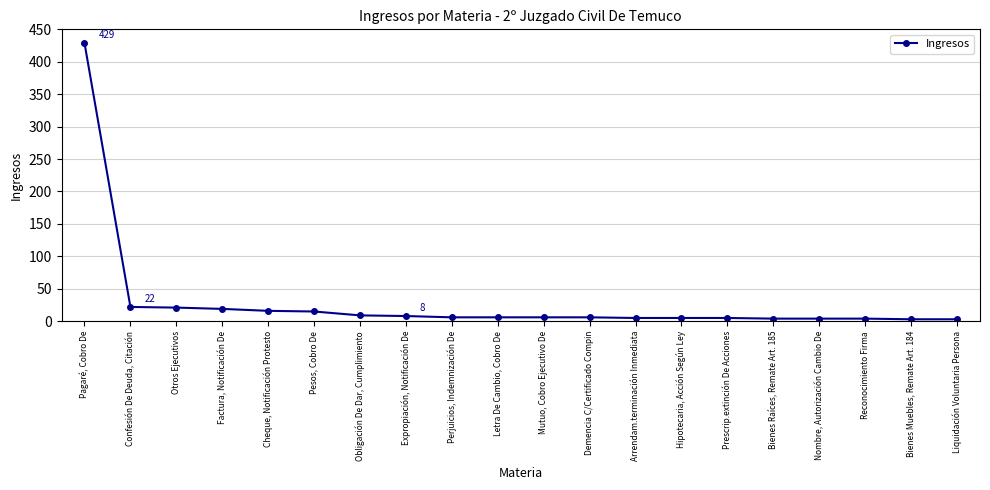

Is this an area chart (filled region under the line)?

No